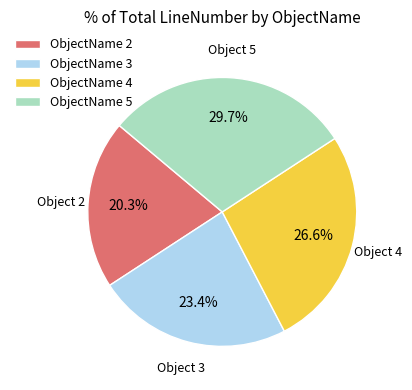

Combined, what portion of the pie is ObjectName 2 and ObjectName 5?

50.0%